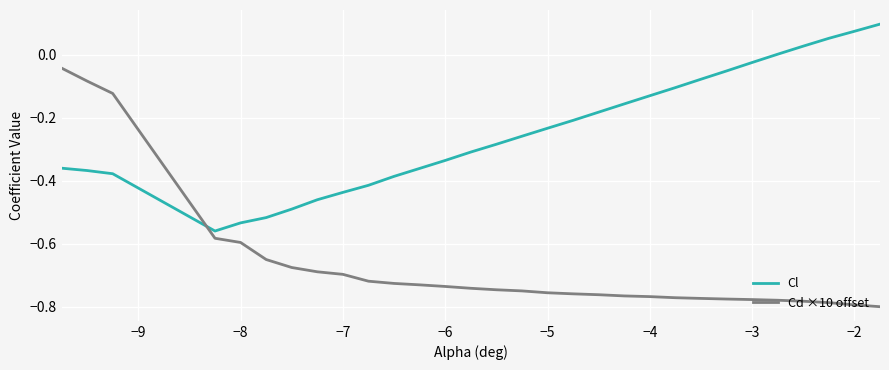

What is the difference between the maximum and minimum values in the Cl series?

0.7